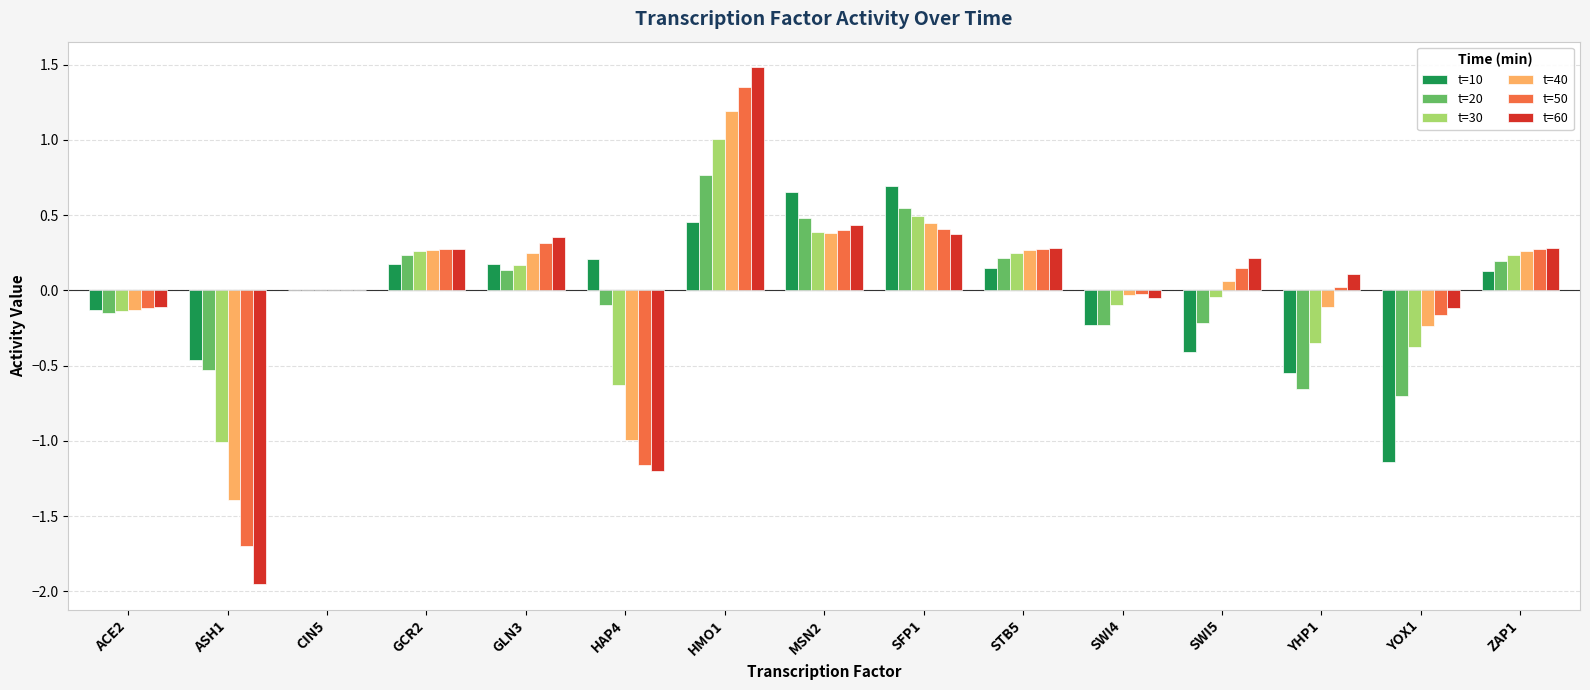

How many data points does each series have?

15